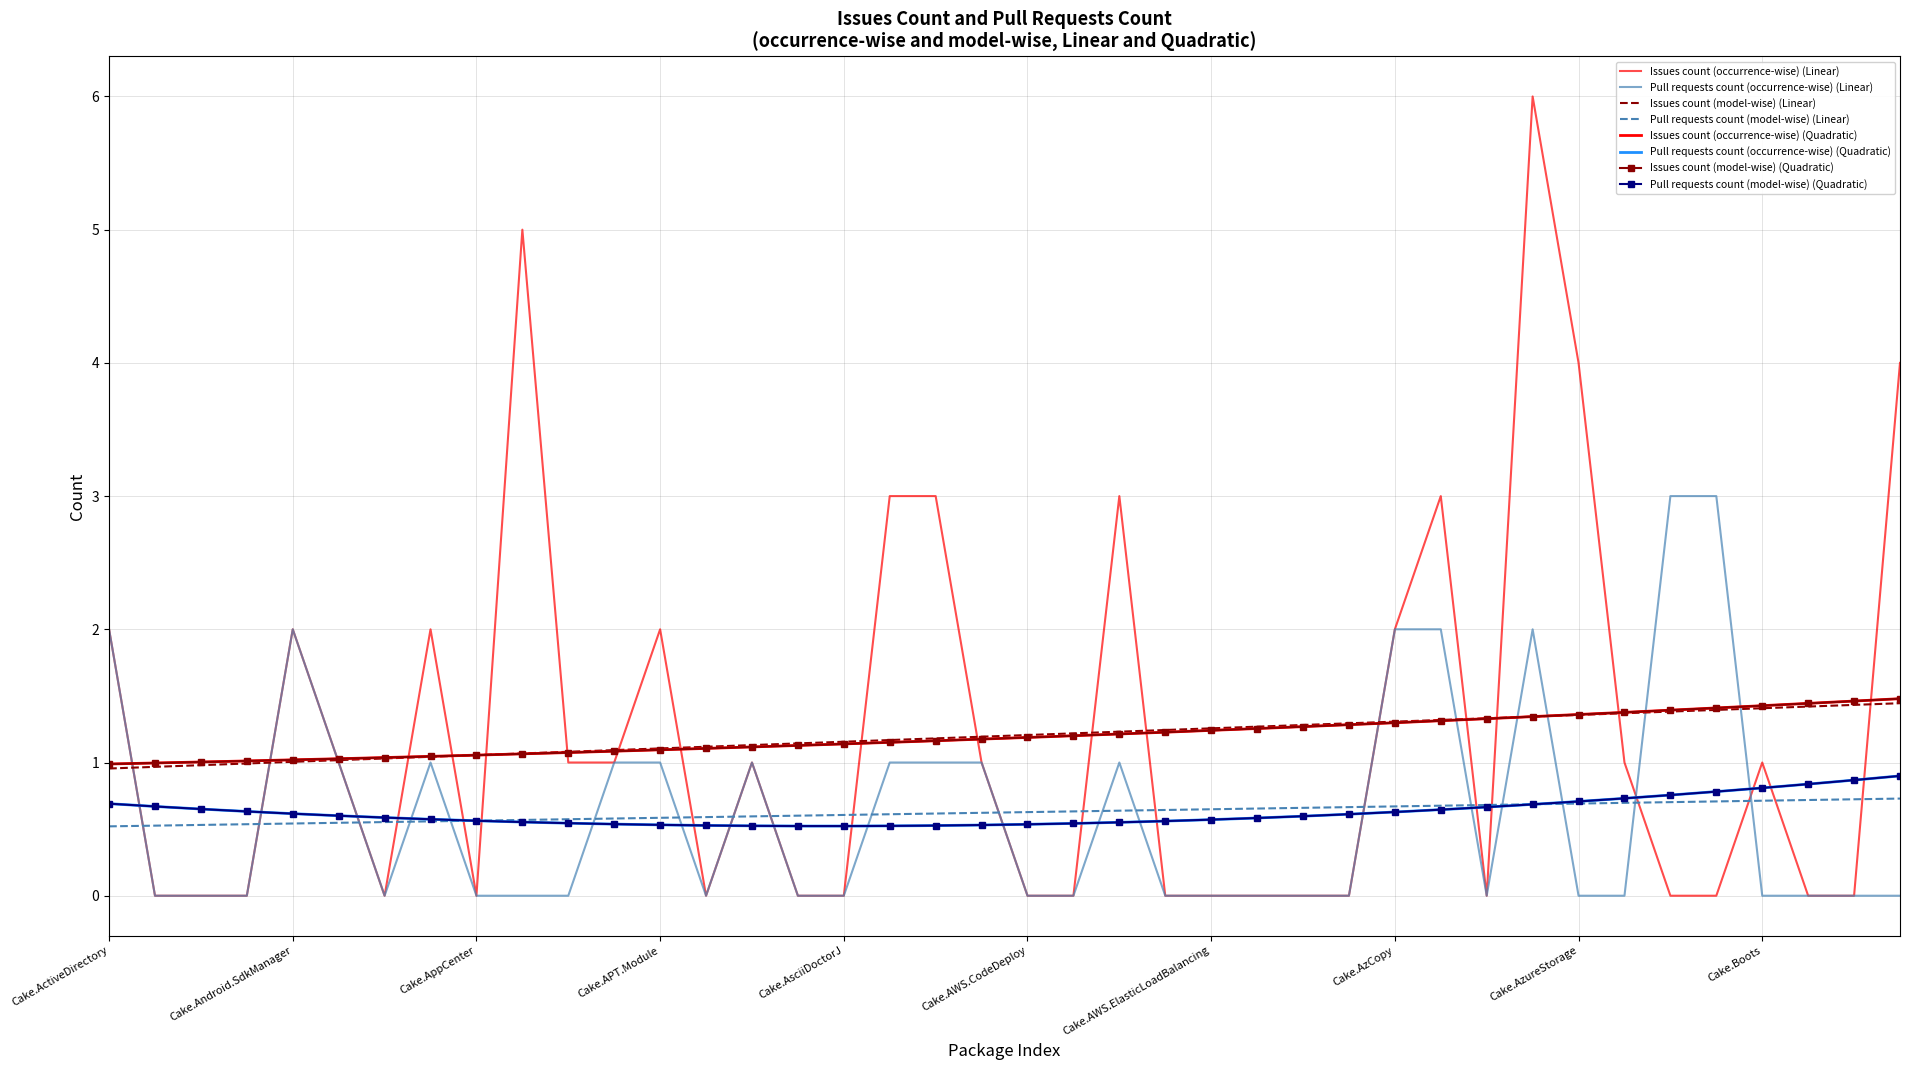

What is the label of the 17th point from the left?

Cake.AsciiDoctorJ